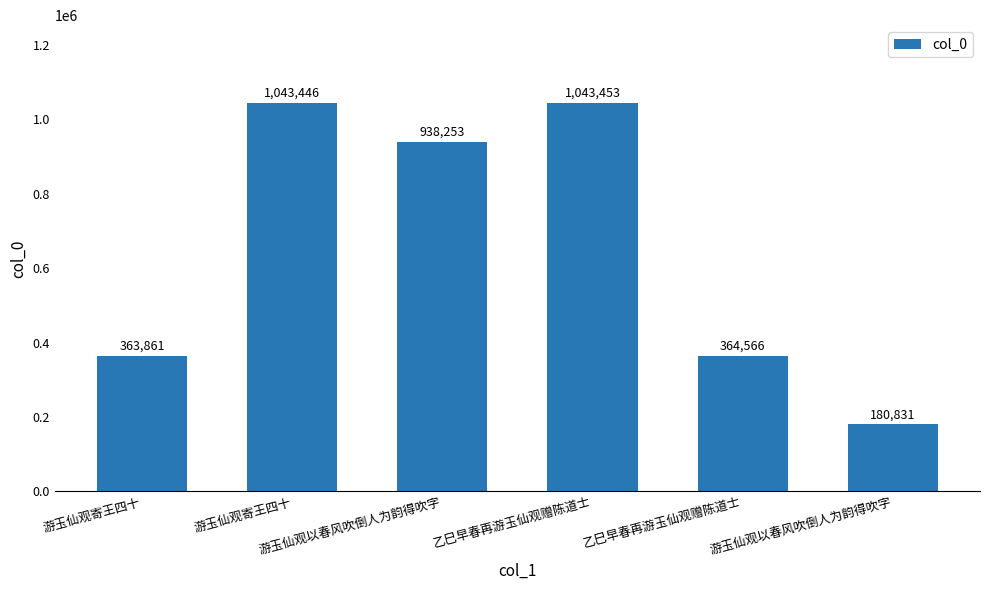

How many series are shown in this chart?

1